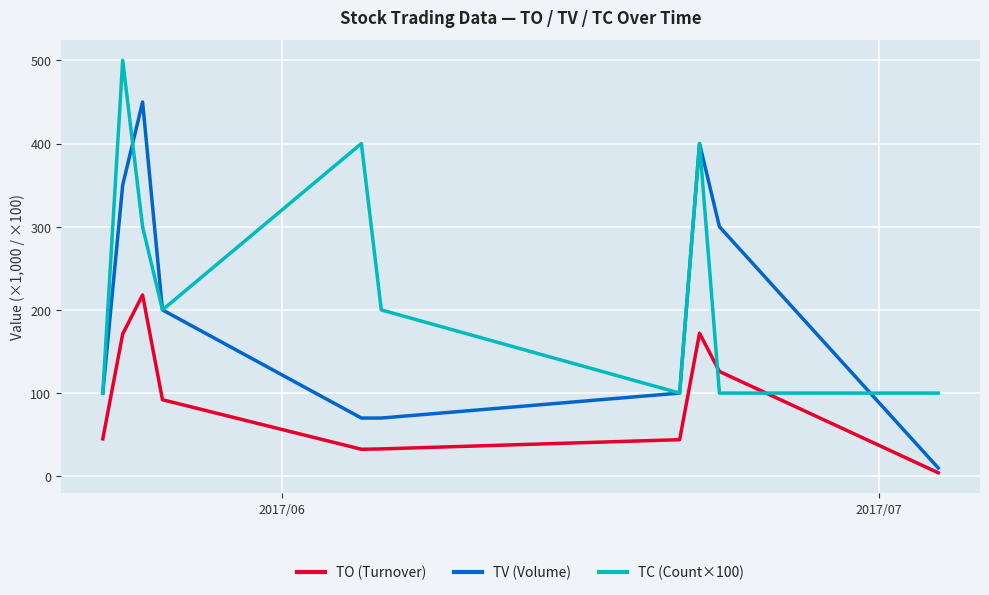

Rank the series by their maximum value, from lowest to highest.

TO (Turnover), TV (Volume), TC (Count×100)